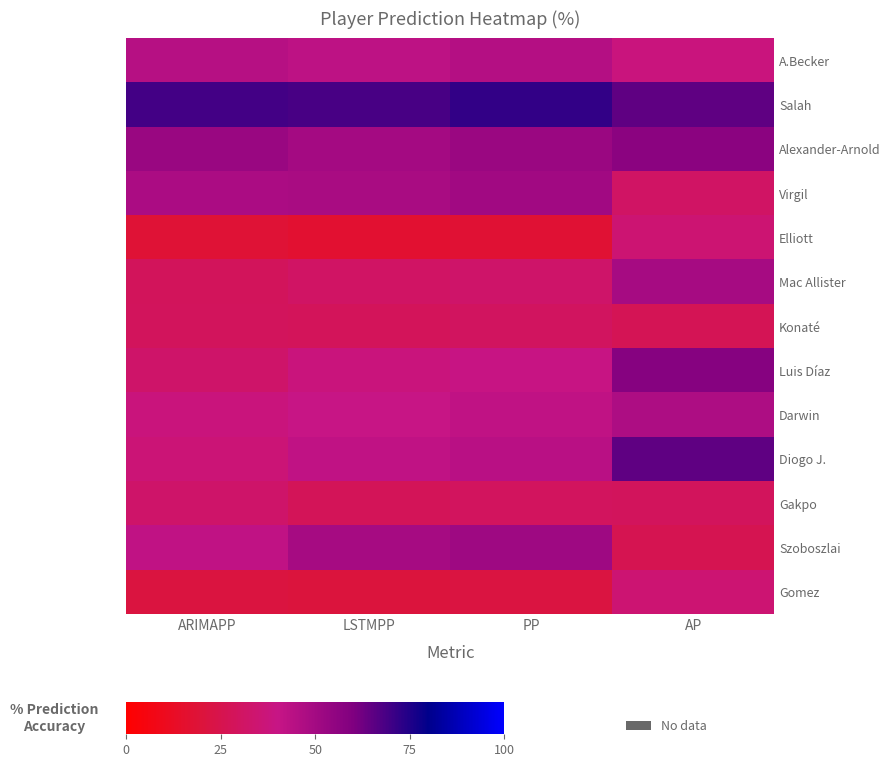

Reading left to right, list all the values displayed in this chart.

A.Becker: ARIMAPP=44.7	LSTMPP=42.8	PP=45.0	AP=38.0
Salah: ARIMAPP=69.2	LSTMPP=68.6	PP=72.1	AP=65.0
Alexander-Arnold: ARIMAPP=52.9	LSTMPP=49.9	PP=52.5	AP=57.0
Virgil: ARIMAPP=48.0	LSTMPP=48.1	PP=50.6	AP=31.0
Elliott: ARIMAPP=18.2	LSTMPP=16.7	PP=17.6	AP=35.0
Mac Allister: ARIMAPP=28.5	LSTMPP=30.9	PP=32.5	AP=49.0
Konaté: ARIMAPP=29.2	LSTMPP=28.3	PP=29.8	AP=27.0
Luis Díaz: ARIMAPP=32.7	LSTMPP=37.8	PP=39.8	AP=58.0
Darwin: ARIMAPP=37.8	LSTMPP=40.0	PP=42.1	AP=47.0
Diogo J.: ARIMAPP=36.1	LSTMPP=41.8	PP=44.0	AP=65.0
Gakpo: ARIMAPP=32.6	LSTMPP=27.9	PP=29.4	AP=29.0
Szoboszlai: ARIMAPP=42.0	LSTMPP=48.9	PP=51.4	AP=26.0
Gomez: ARIMAPP=21.3	LSTMPP=20.7	PP=21.7	AP=35.0